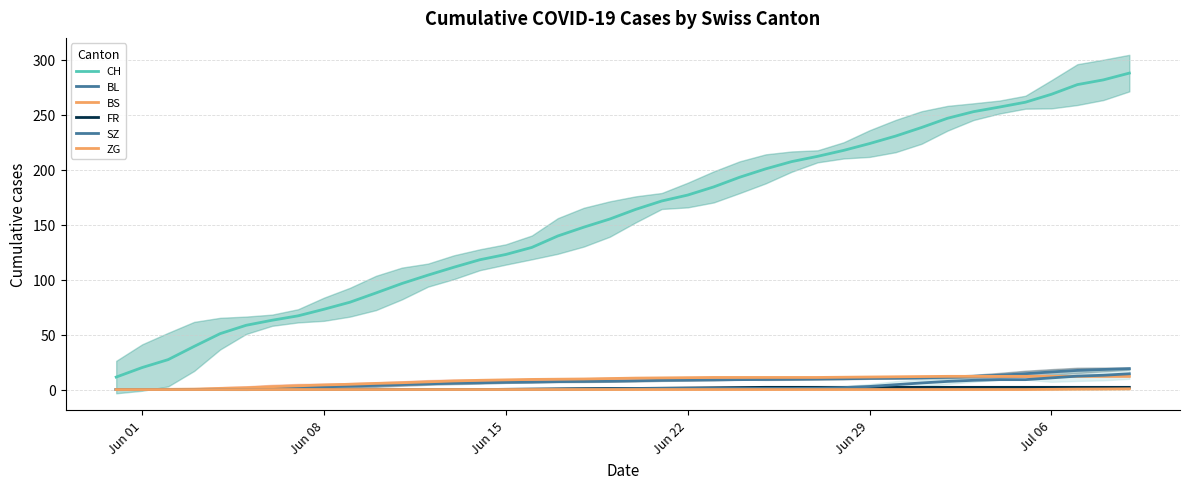

The CH series shows 410.0 at 32. True or false?

False